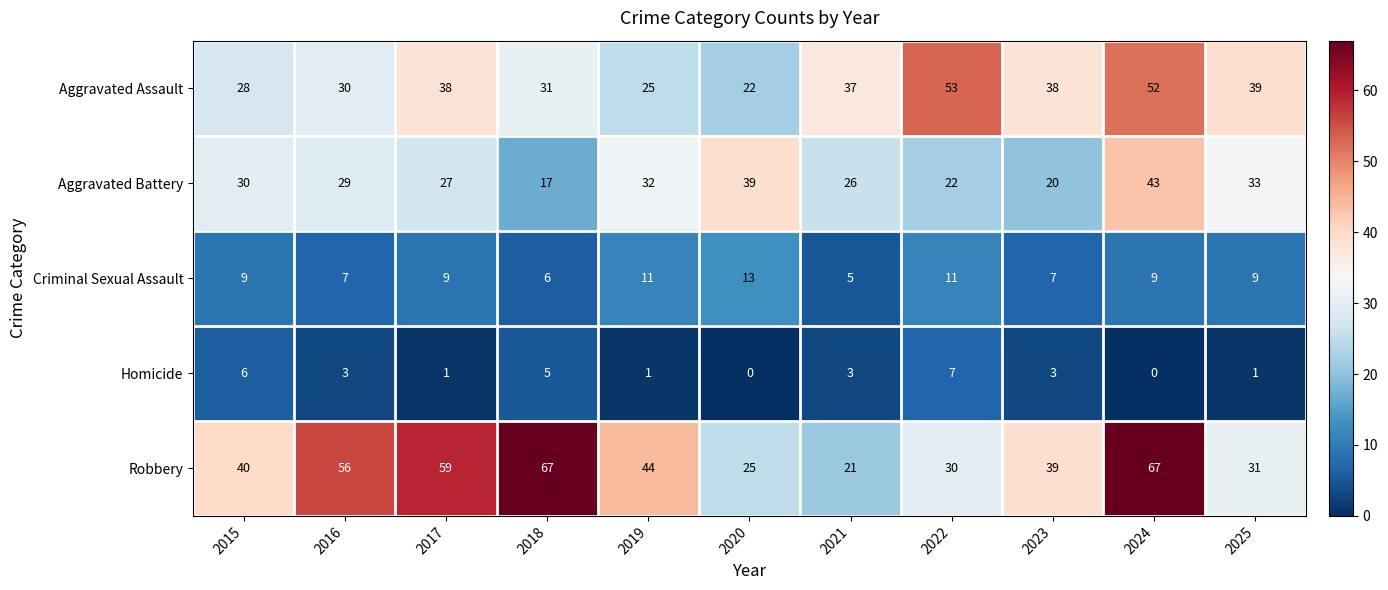

Count the Criminal Sexual Assault values in the range 7 to 11.

8